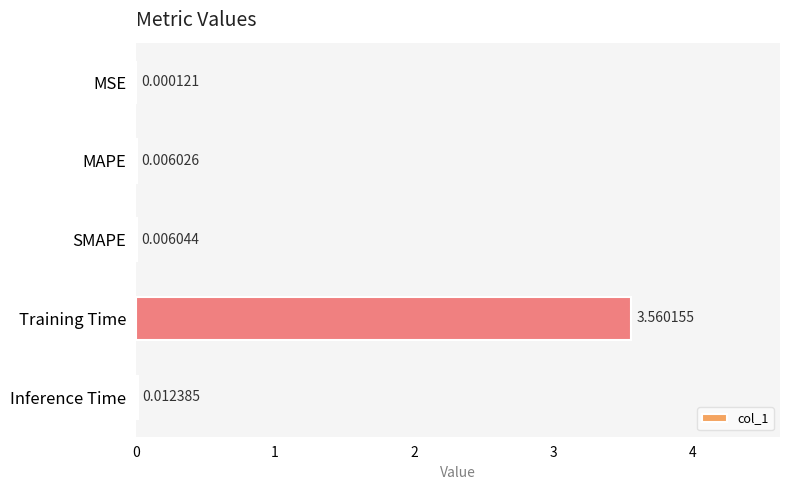

At which category does the chart reach its peak across all series?

Training Time